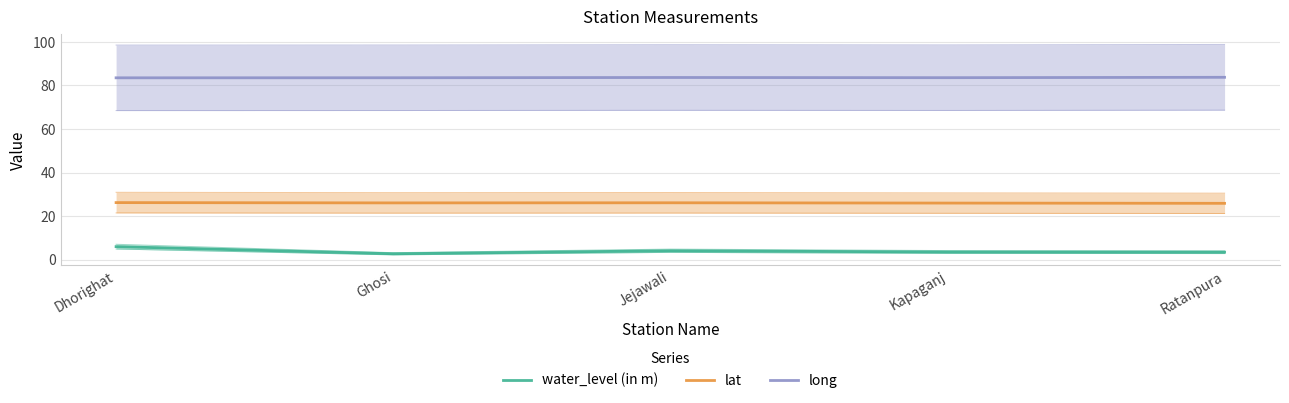

True or false: lat and water_level (in m) cross at least once.

False